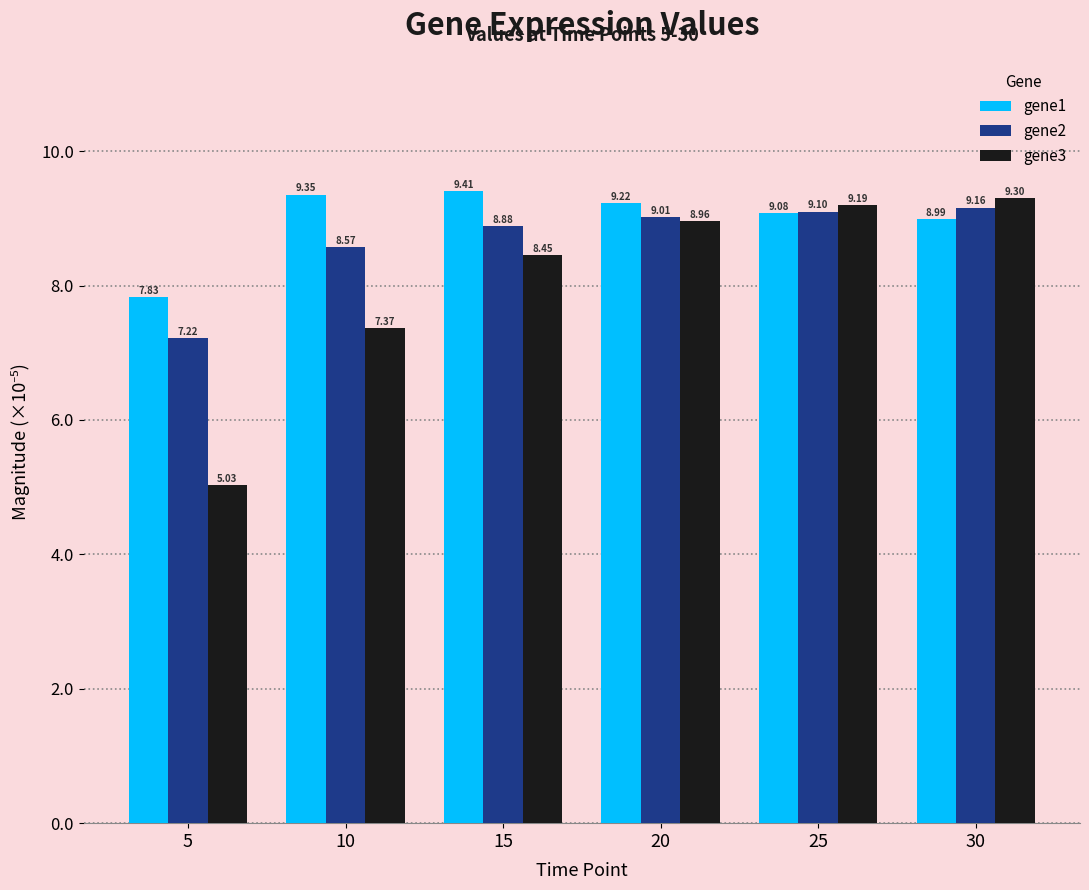

Which category has the highest value across all series?

15